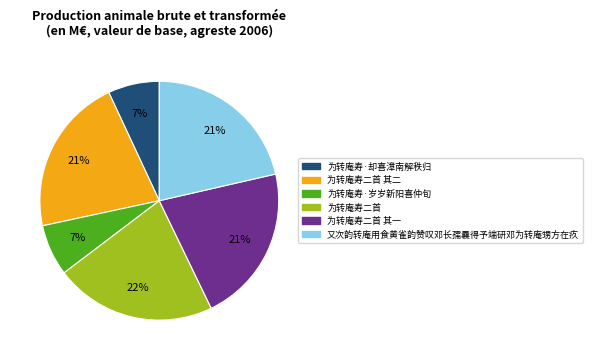

How many segments does this pie chart have?

6